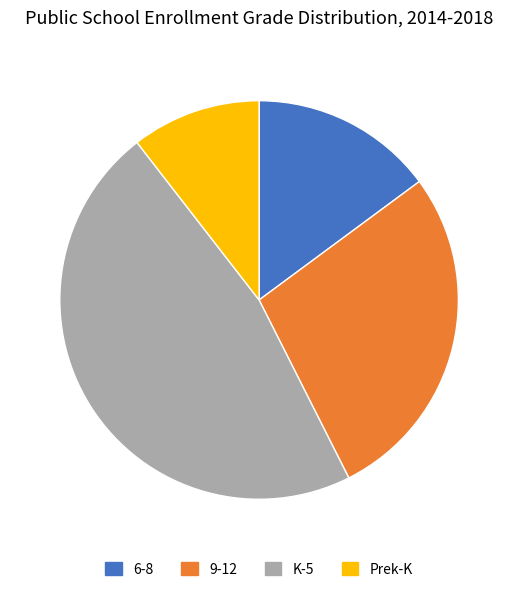

Is there a majority slice in this chart?

No